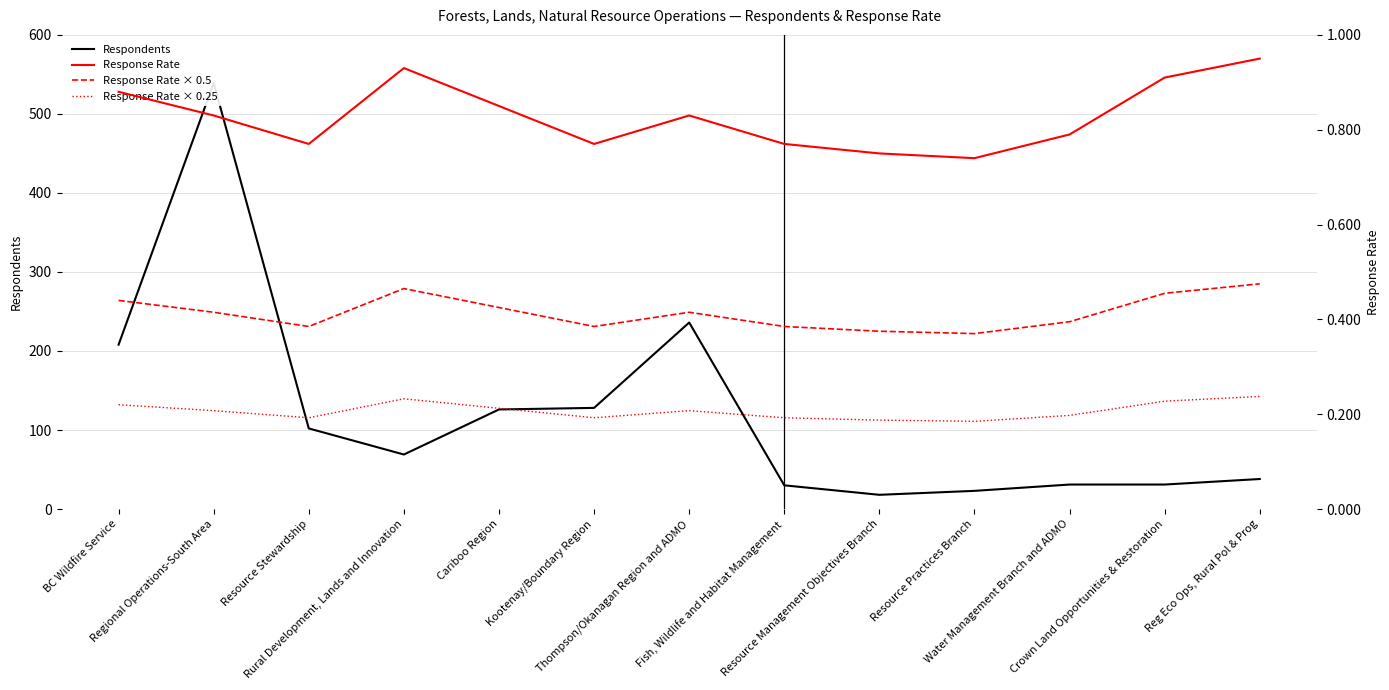

Which series has the largest total across all categories?

Respondents